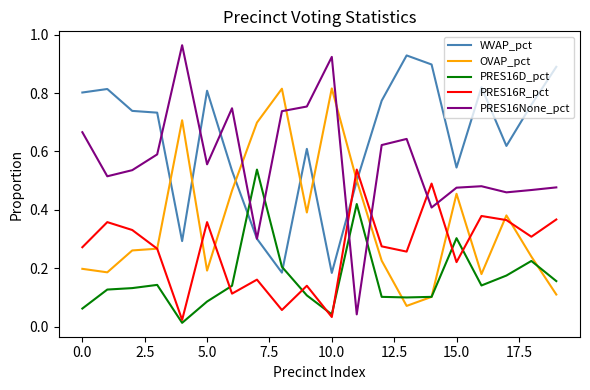

Which series has the largest range (max minus min)?

PRES16None_pct